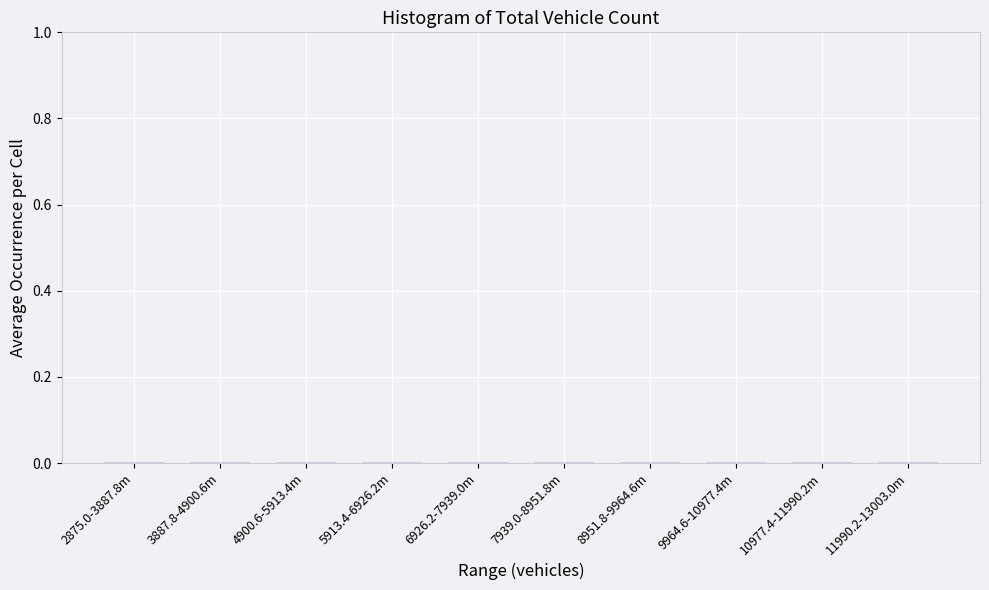

Is it true that the value at 7939.0-8951.8m is 0.0?

True